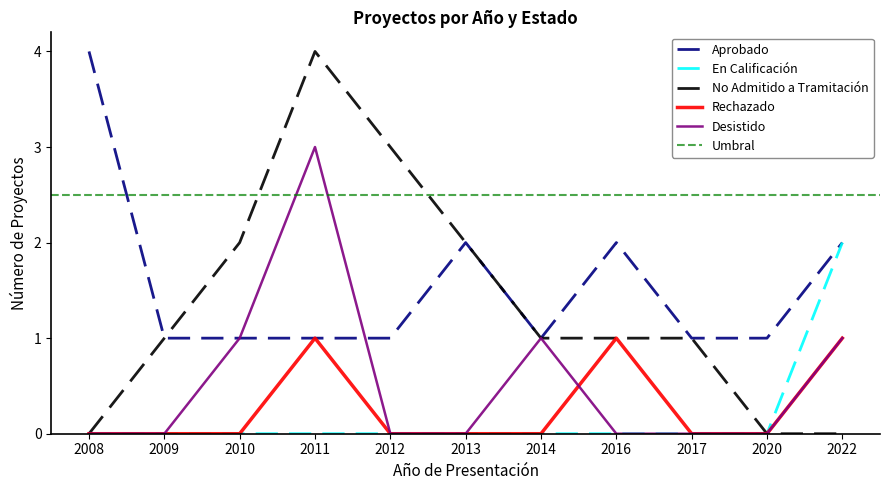

Is the value of No Admitido a Tramitación at 2016 greater than the value of Aprobado at 2008?

No